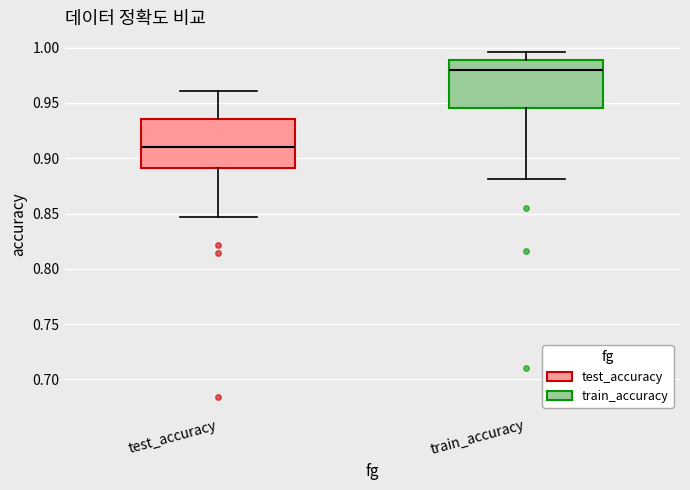

Which box has the lowest median line?

test_accuracy